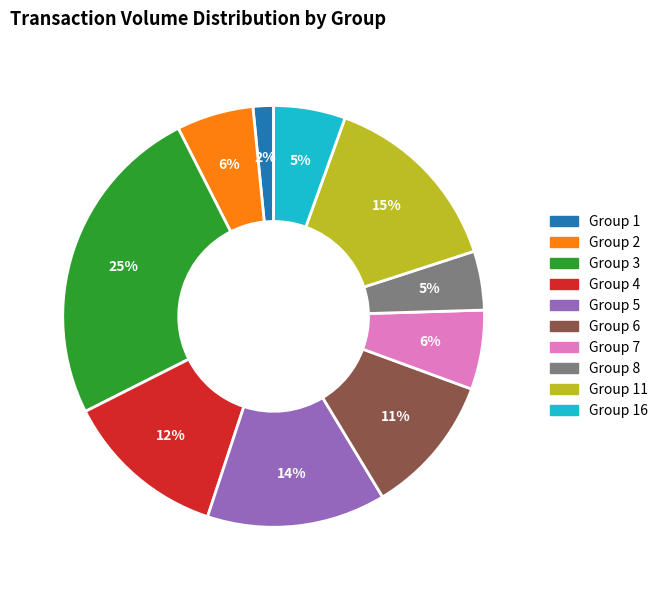

To the nearest percent, what is the difference between the largest and smallest slice percentages?

23%